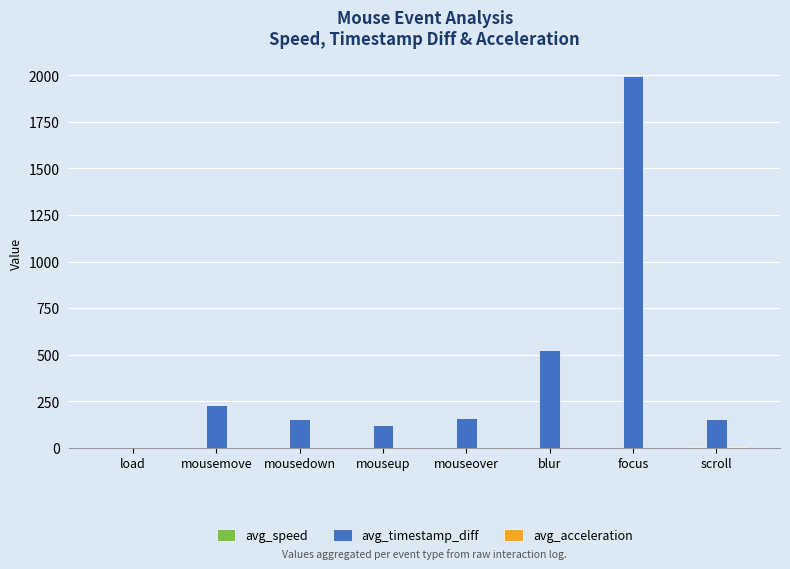

At which label is avg_timestamp_diff closest to 997?

blur